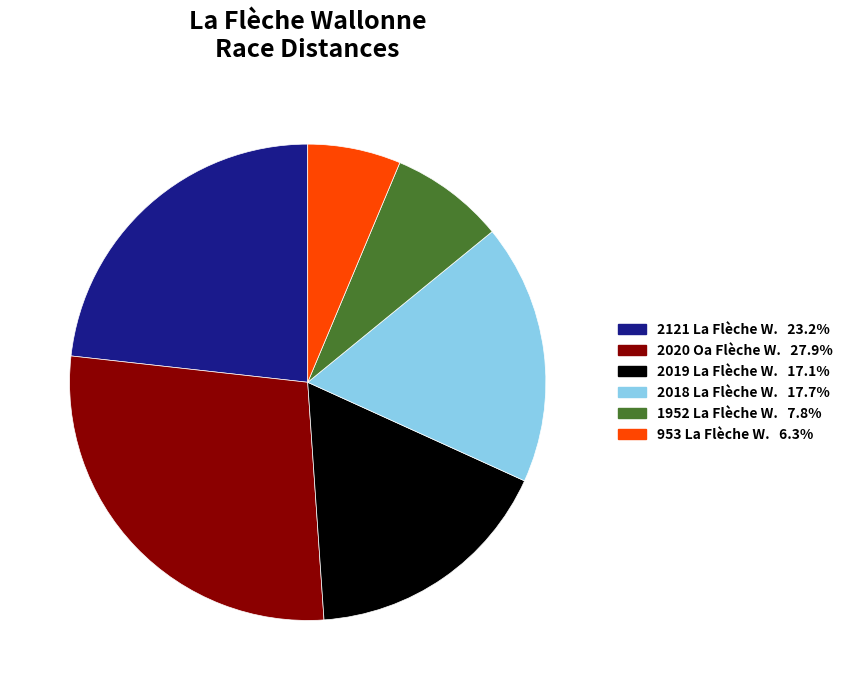

Is there any slice that represents more than half of the pie?

No